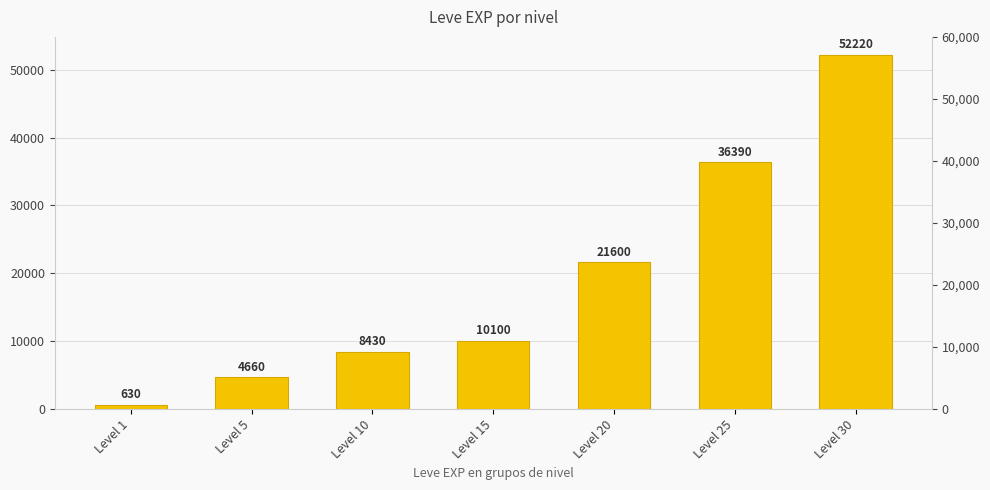

What is the sum of all values?

134030